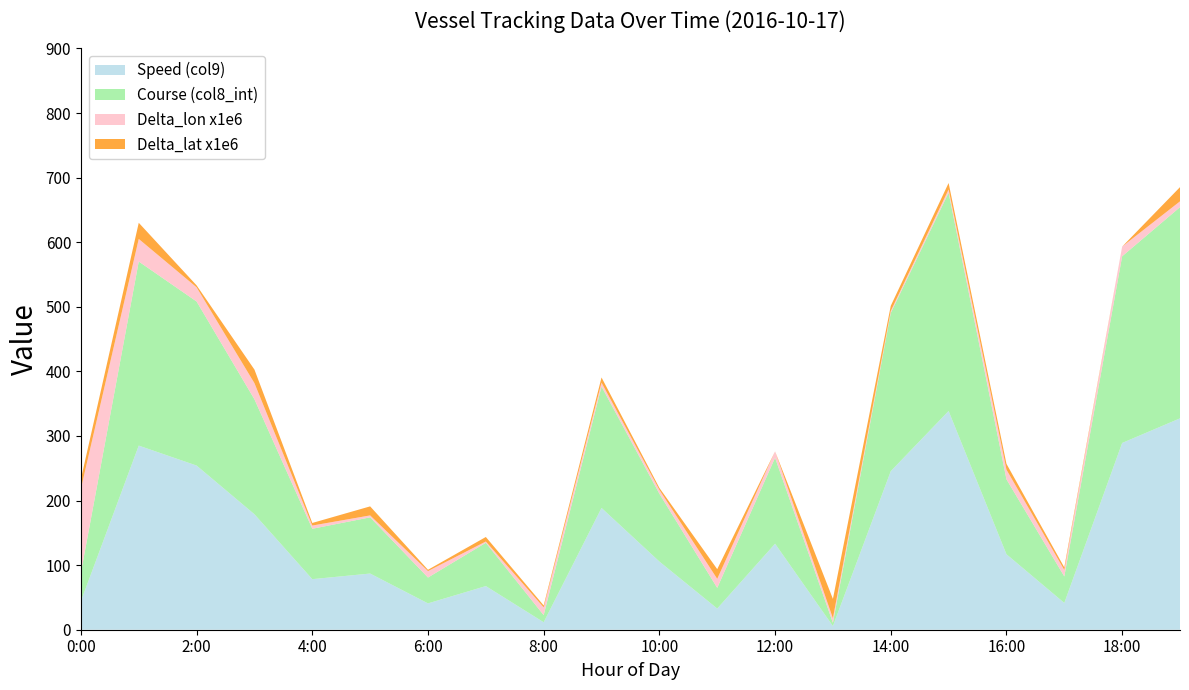

Reading left to right, transcribe all the data shown in this chart.

Speed (col9): 44.2	285.1	254.2	178.8	78.3	87.0	40.8	67.6	11.6	188.6	105.6	32.8	133.2	5.7	245.5	338.7	116.9	41.5	289.2	327.3
Course (col8_int): 44.0	285.0	254.0	178.0	78.0	87.0	40.0	67.0	11.0	188.0	105.0	32.0	133.0	5.0	245.0	338.0	116.0	41.0	289.0	327.0
Delta_lon x1e6: 130.0	35.0	22.0	25.0	5.0	3.0	10.0	2.0	12.0	6.0	6.0	14.0	10.0	7.0	3.0	5.0	15.0	10.0	15.0	9.0
Delta_lat x1e6: 15.0	25.0	3.0	21.0	4.0	14.0	2.0	7.0	3.0	8.0	3.0	15.0	0.0	30.0	8.0	10.0	9.0	4.0	0.0	22.0